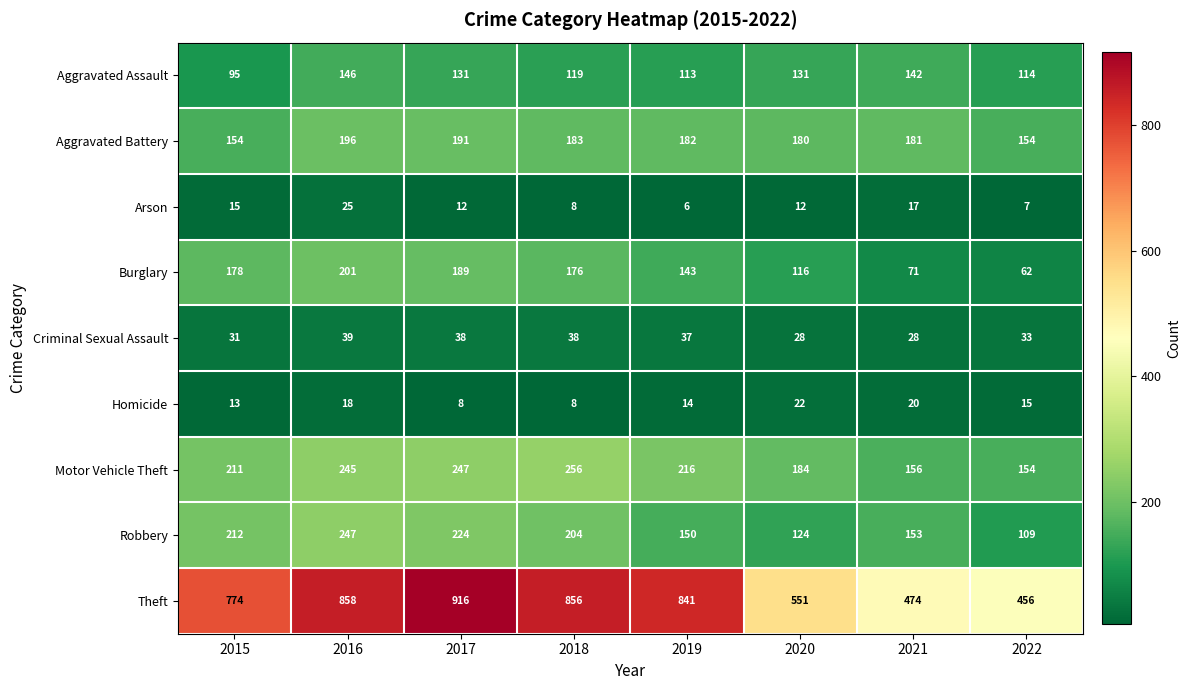

How many categories are shown in the chart?

8